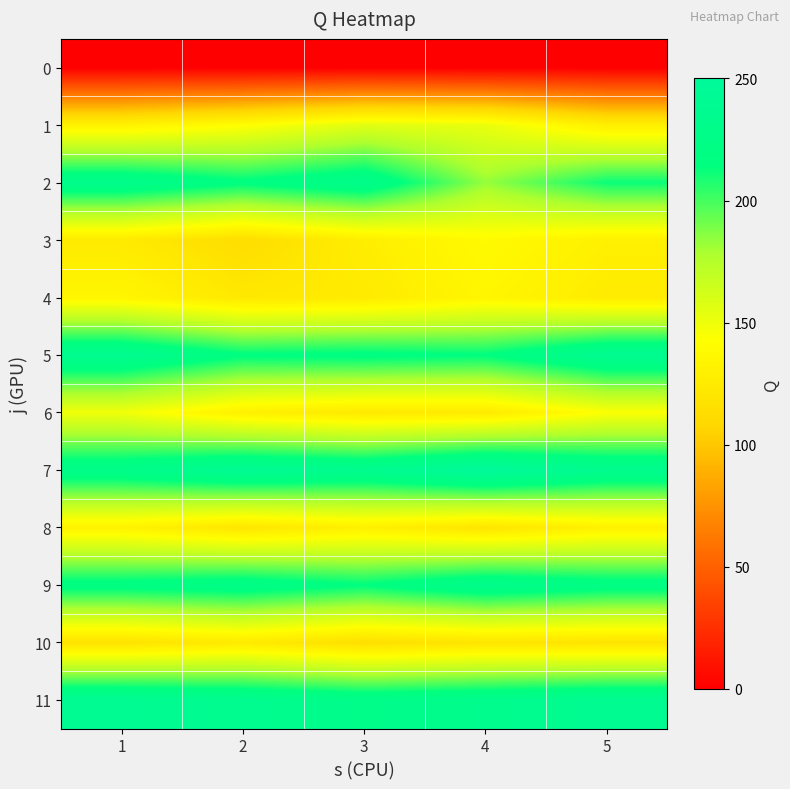

Reading right to left, list all the values displayed in this chart.

0: 5=0	4=0	3=0	2=0	1=0
1: 5=129	4=152	3=156	2=142	1=132
2: 5=212	4=183	3=229	2=217	1=230
3: 5=130	4=139	3=128	2=113	1=125
4: 5=126	4=135	3=125	2=123	1=135
5: 5=237	4=215	3=218	2=216	1=236
6: 5=144	4=125	3=124	2=130	1=149
7: 5=234	4=250	3=234	2=240	1=228
8: 5=131	4=120	3=130	2=121	1=132
9: 5=222	4=230	3=215	2=225	1=220
10: 5=119	4=120	3=115	2=125	1=118
11: 5=238	4=232	3=228	2=235	1=240